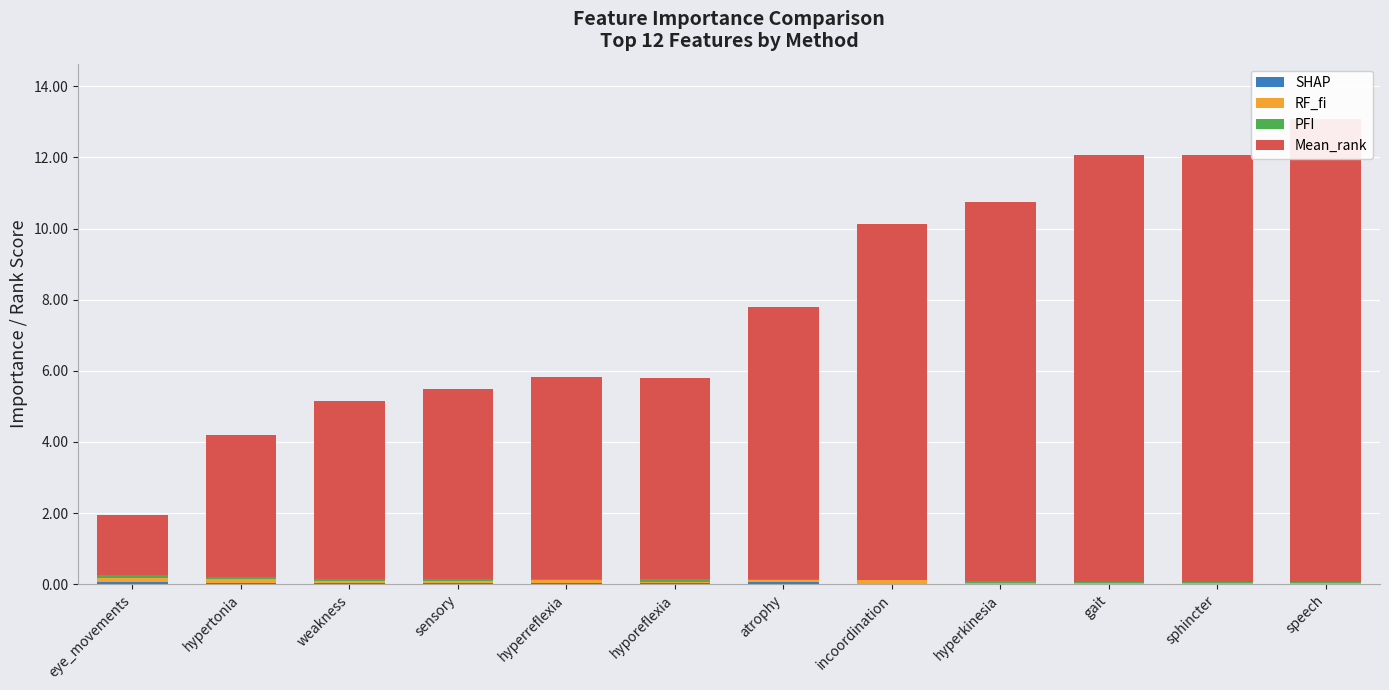

Reading right to left, list all the values displayed in this chart.

SHAP: 0.0	0.0	0.0	0.0	0.0	0.1	0.0	0.0	0.0	0.0	0.0	0.1
RF_fi: 0.0	0.0	0.0	0.0	0.1	0.1	0.0	0.1	0.1	0.1	0.1	0.1
PFI: 0.0	0.0	0.0	0.0	0.0	0.0	0.1	0.0	0.1	0.0	0.0	0.1
Mean_rank: 13.0	12.0	12.0	10.7	10.0	7.7	5.7	5.7	5.3	5.0	4.0	1.7